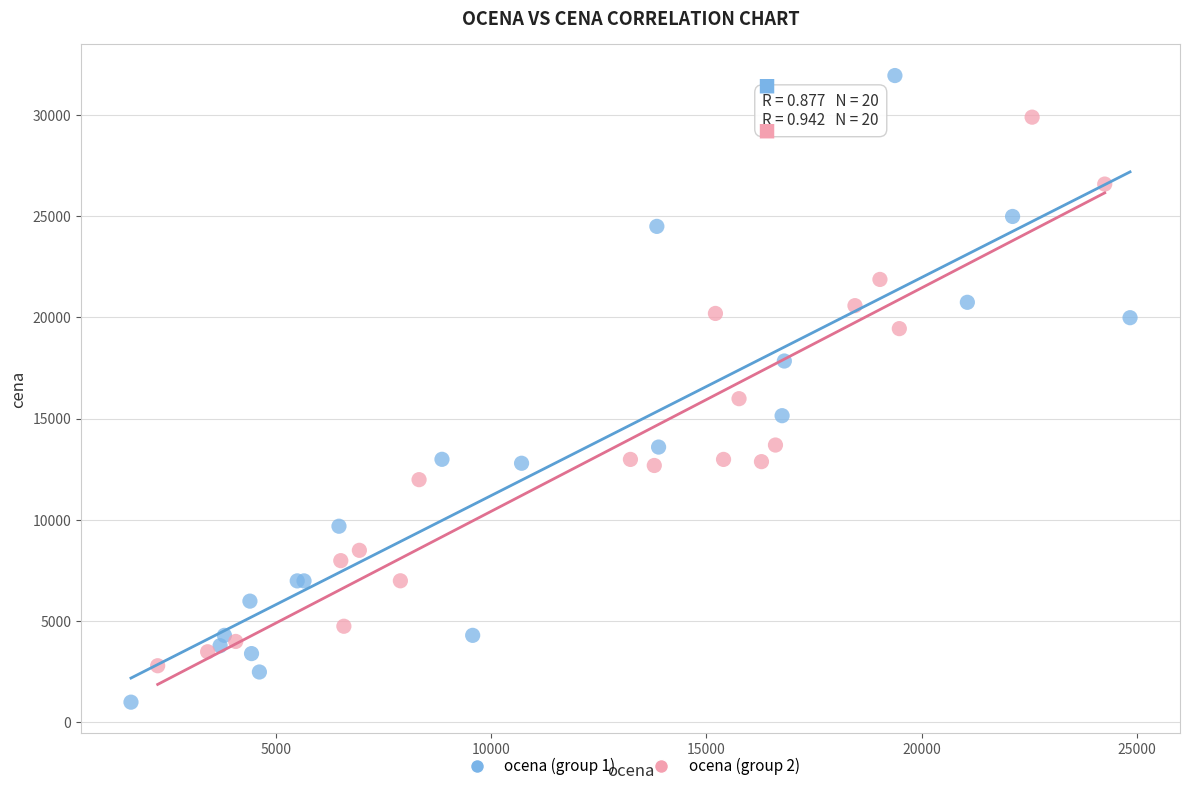

Which series has the largest Y range (max minus min)?

ocena (group 1)